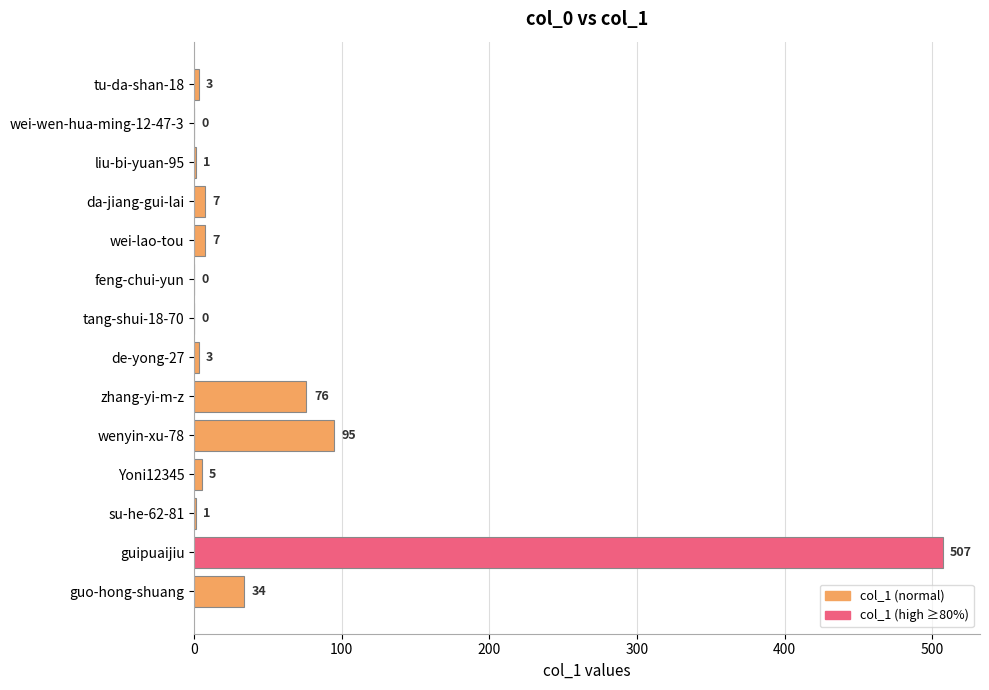

At which category does the chart reach its peak across all series?

guipuaijiu